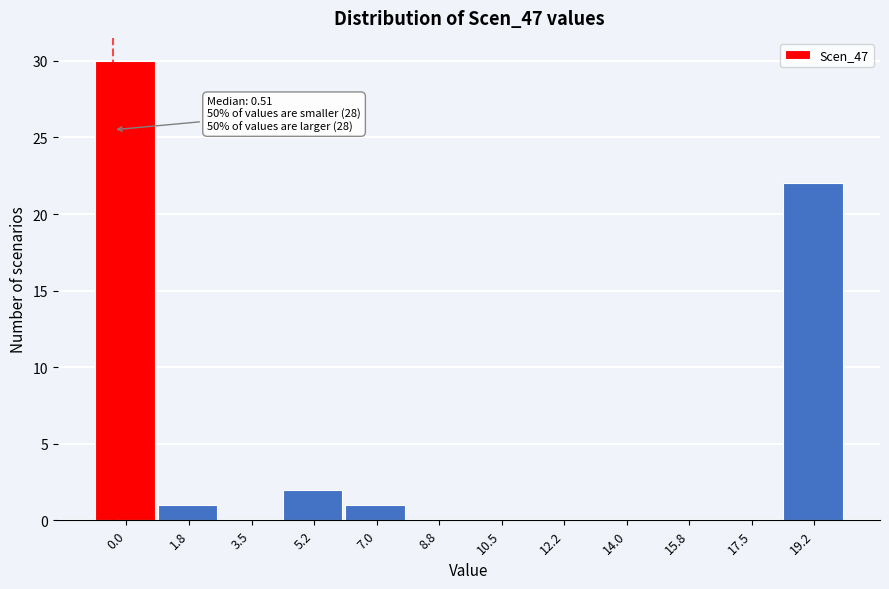

Reading right to left, transcribe all the data shown in this chart.

19.2=22	17.5=0	15.8=0	14.0=0	12.2=0	10.5=0	8.8=0	7.0=1	5.2=2	3.5=0	1.8=1	0.0=30